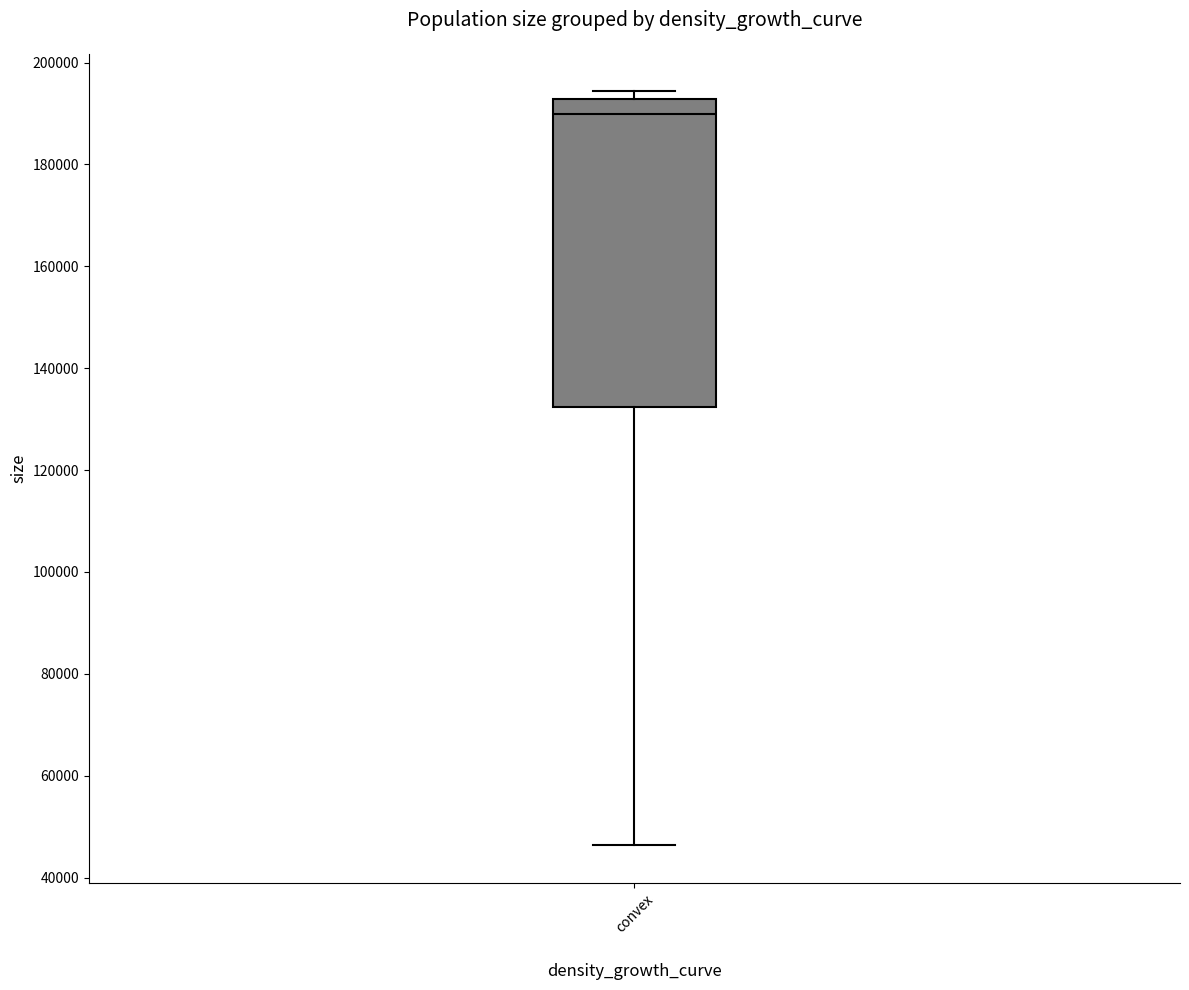

Where does the median line of the box for convex sit on the y-axis? The values are not printed on the chart, so give them approximately, as read against the axis.

190000